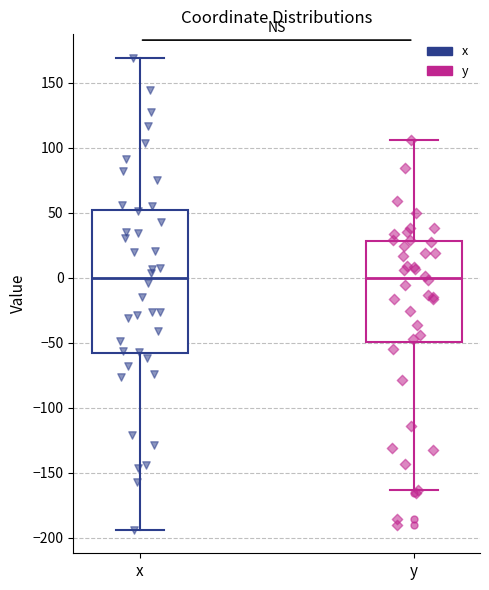

Reading left to right, read every box against the y-axis: the position of its median line, the range the box covers, and the ends of its whiskers. The values are not printed on the chart, so give them approximately, as read against the axis.

x: median 0, box -60 to 50, whiskers -195 to 170
y: median 0, box -50 to 30, whiskers -165 to 105